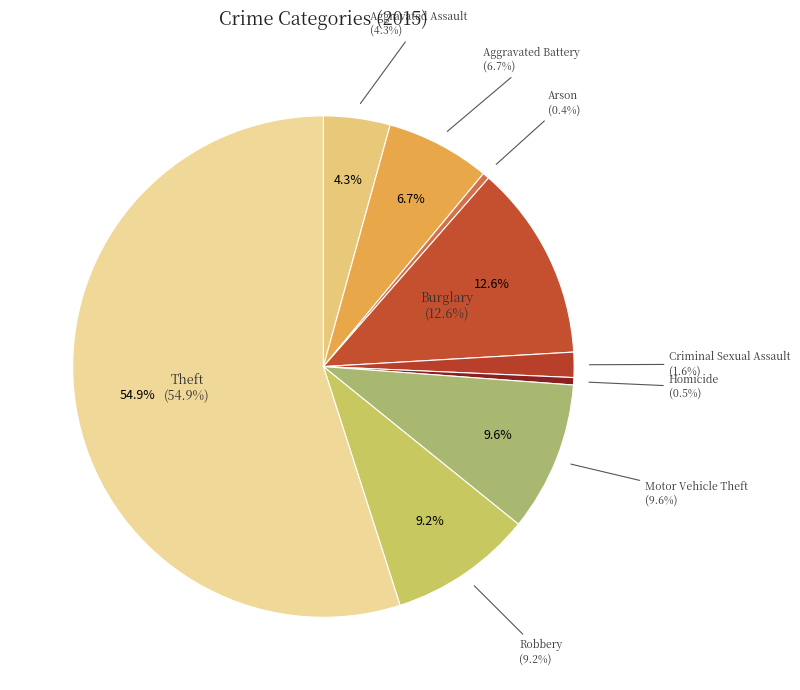

What is the change in value from Homicide to Motor Vehicle Theft?

+9572